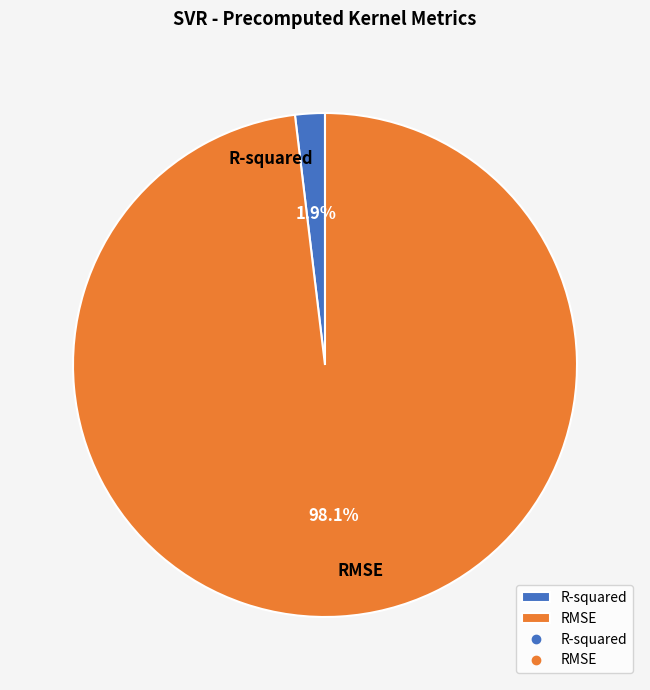

Which slice is the largest?

RMSE